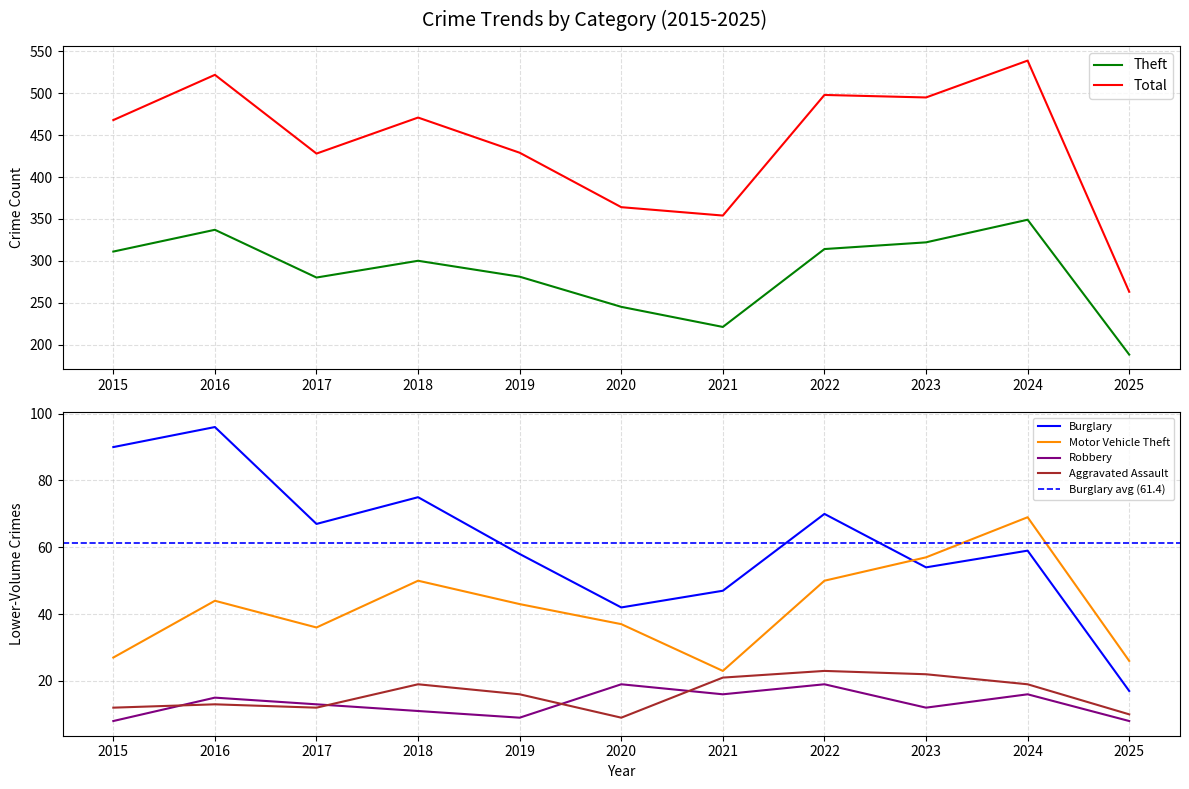

Which series has the largest total across all categories?

Total